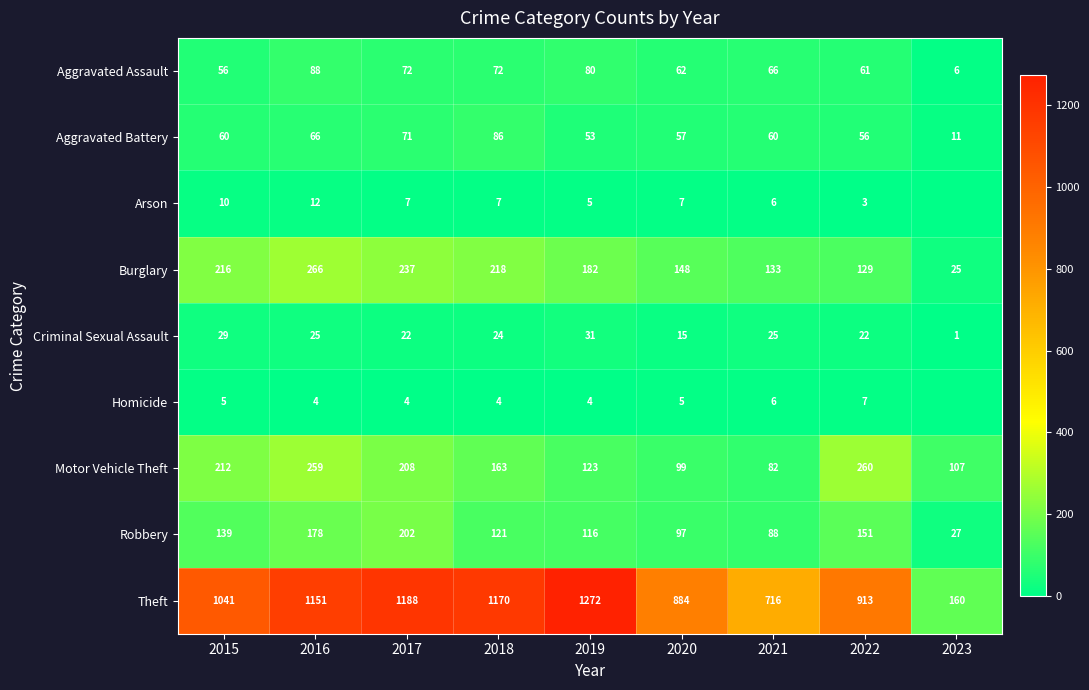

The value of Arson at 2018 is 2. True or false?

False